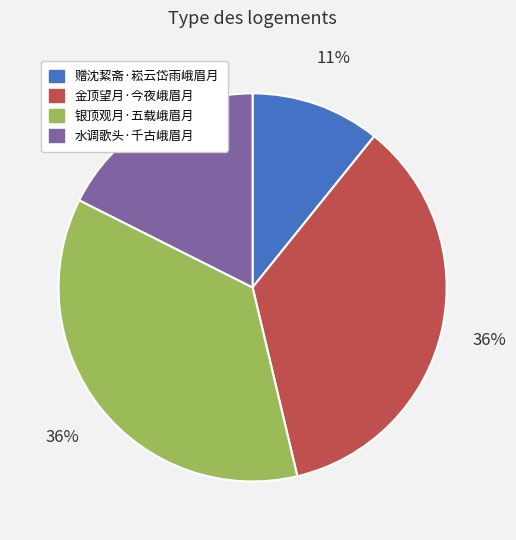

To the nearest percent, what portion does 银顶观月·五载峨眉月 represent?

36%